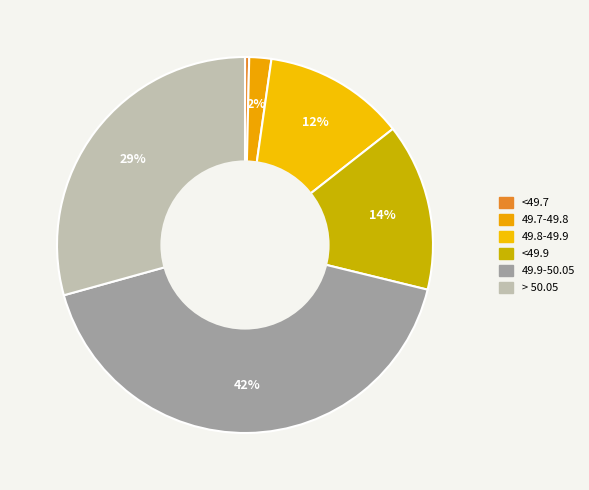

What percentage is NOT represented by > 50.05?

70.7%